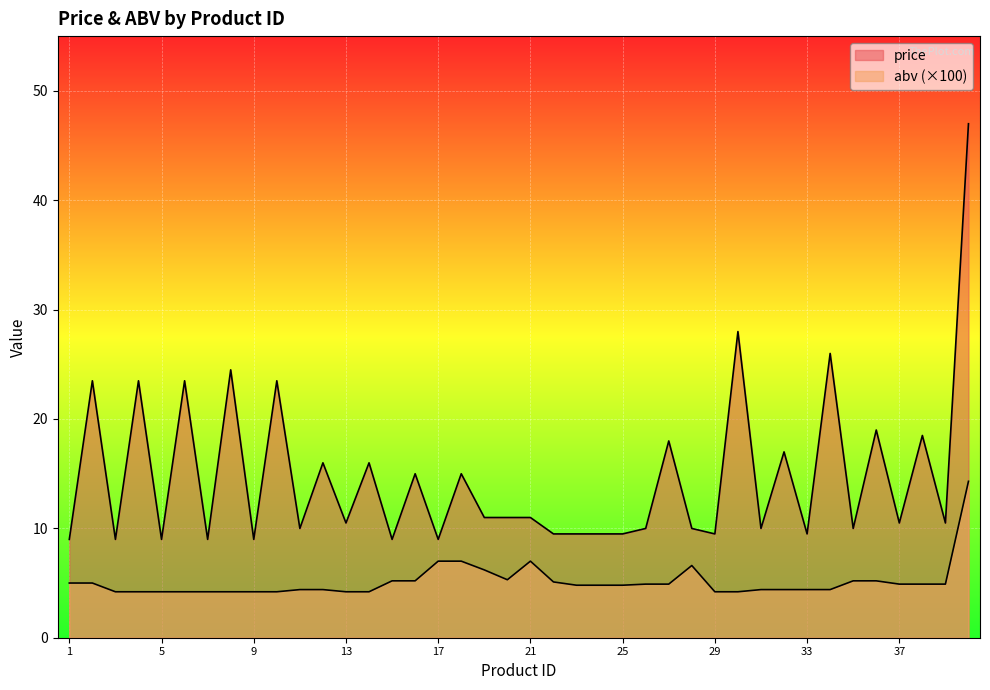

How many lines are shown in the chart?

2